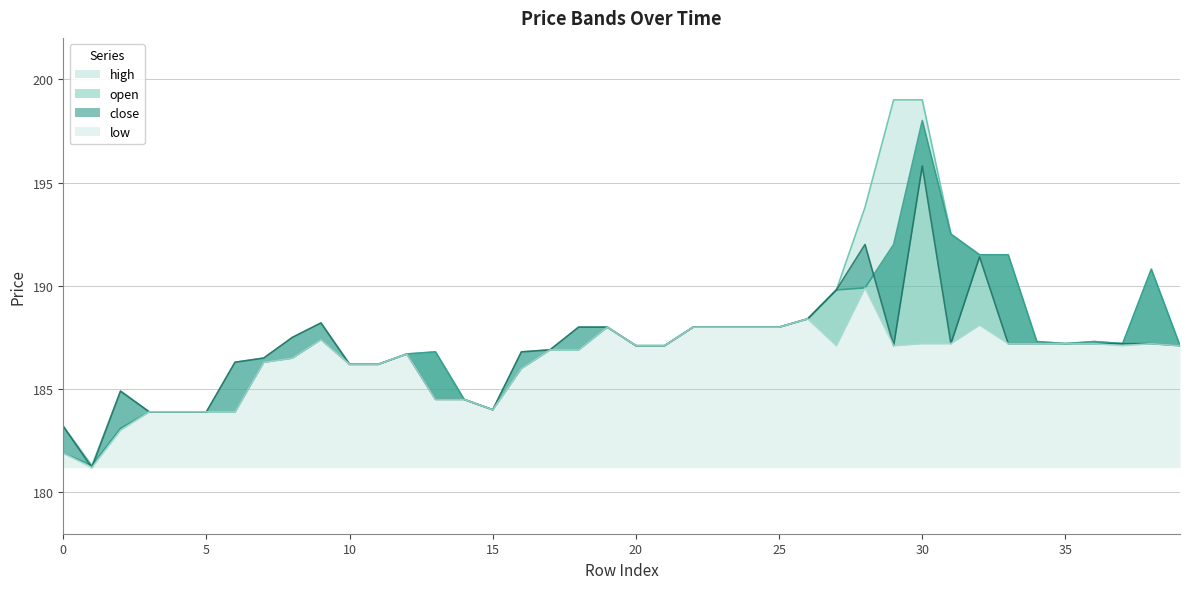

What is the average value of the high series?

187.8